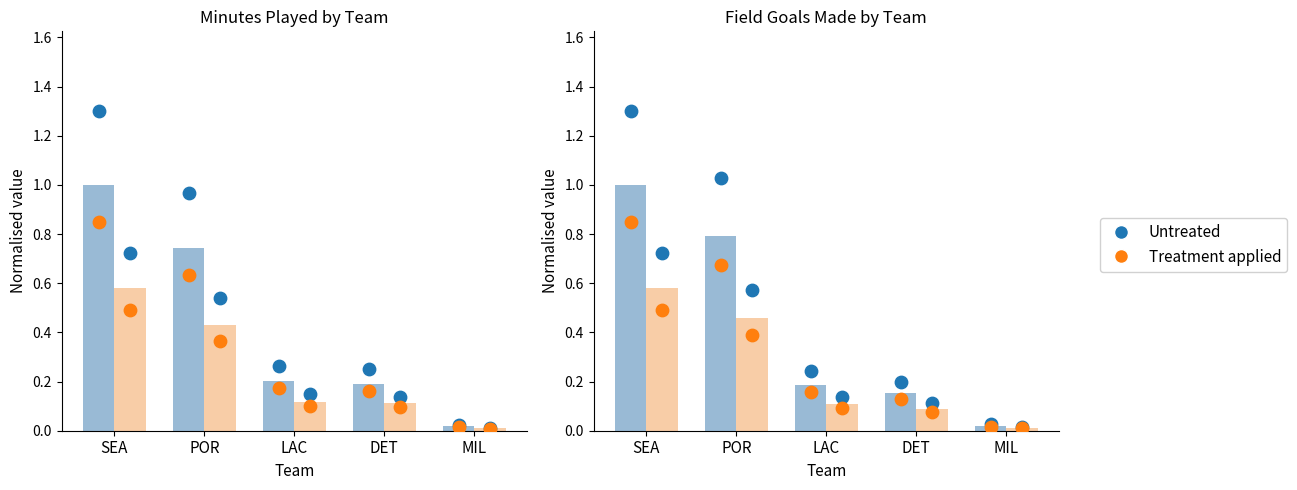

Which series contains the lowest Y value?

Treatment applied bar